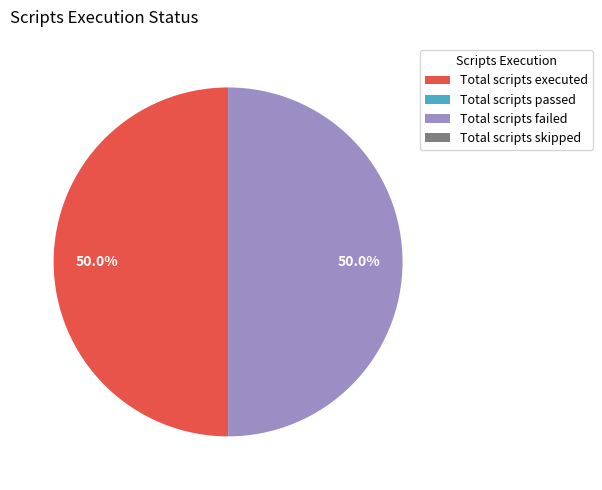

What is the largest slice in the pie chart?

Total scripts executed